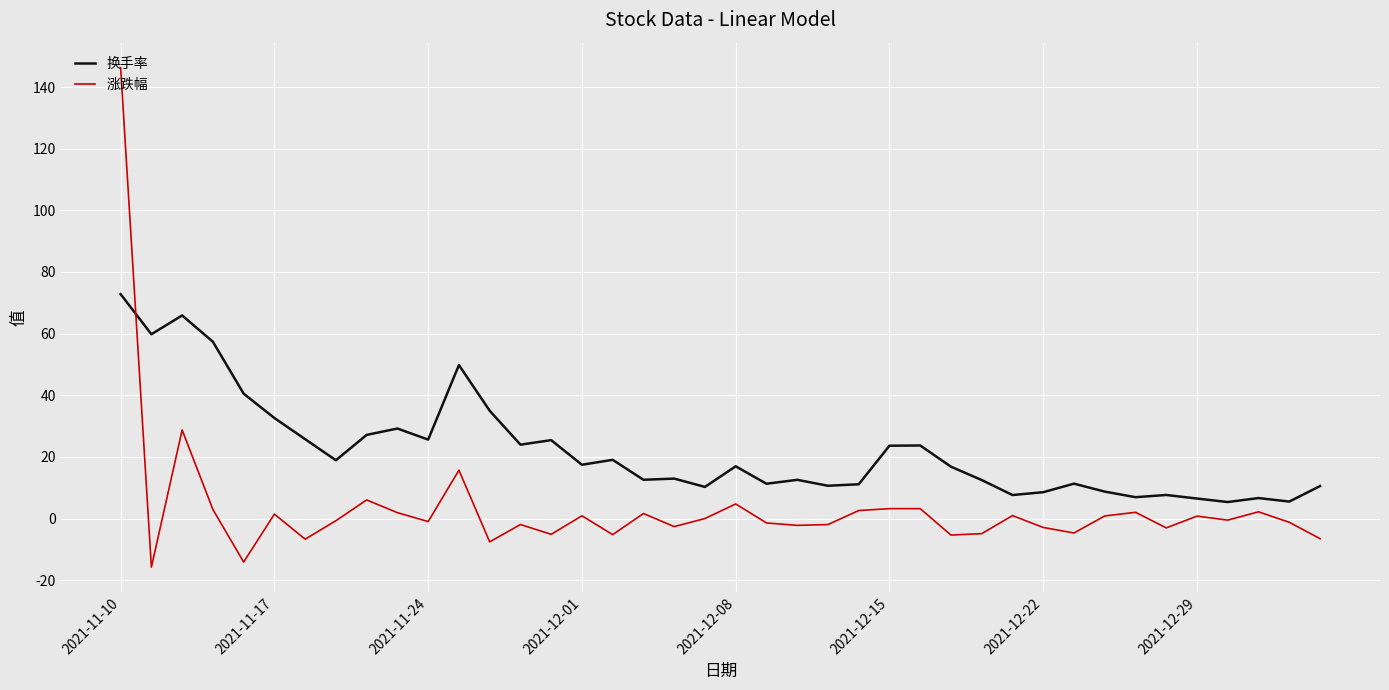

Which series has the largest total across all categories?

换手率